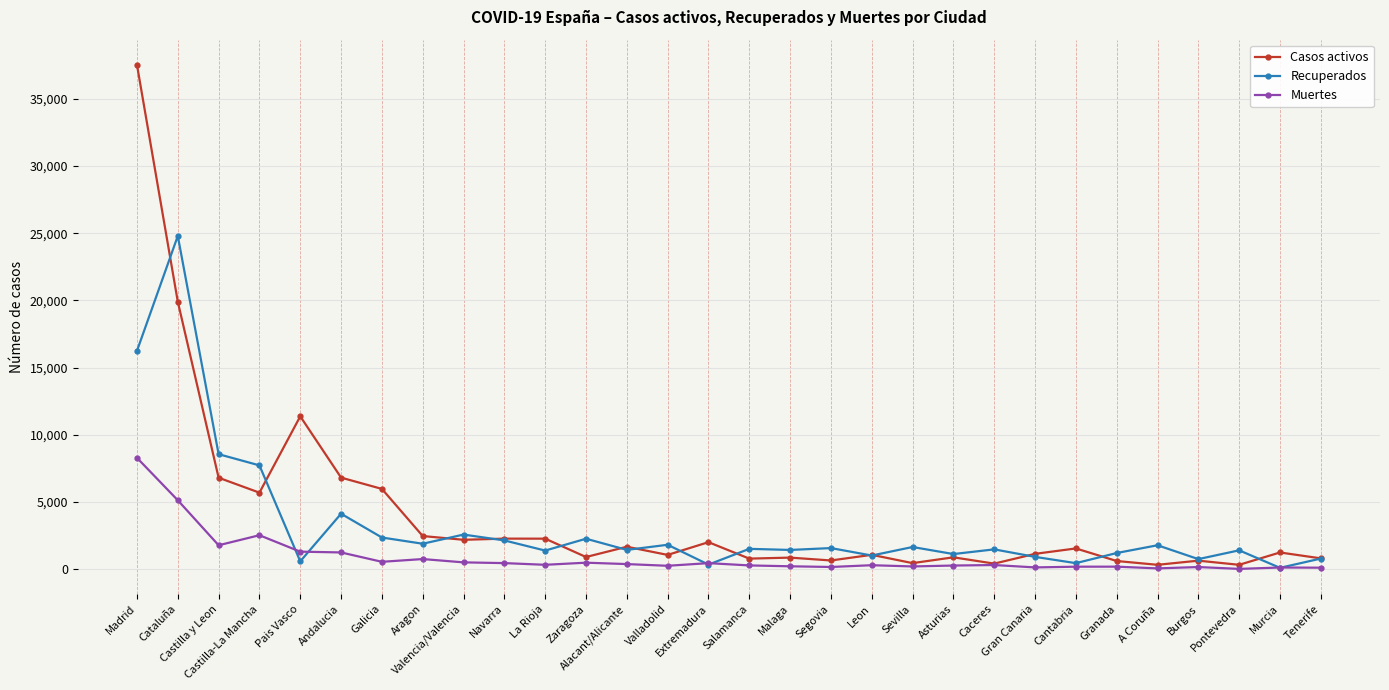

Count the number of data series in this chart.

3